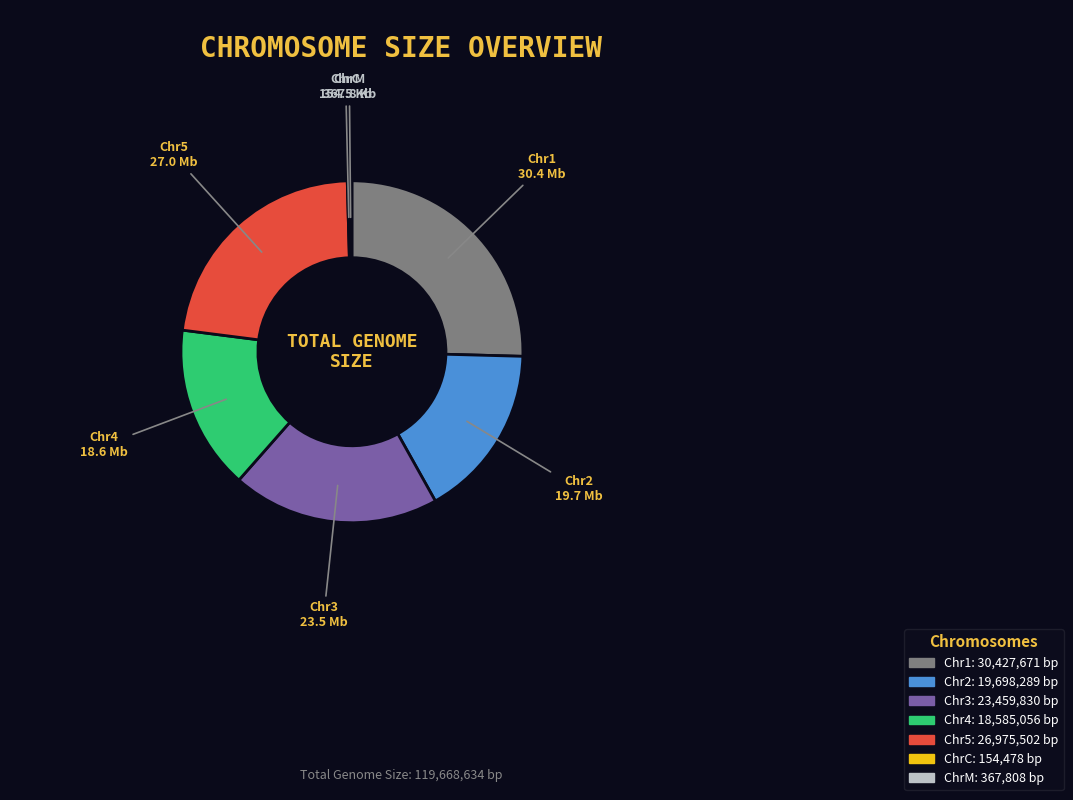

What is the ratio of the value at Chr3 to the value at Chr4?

1.3